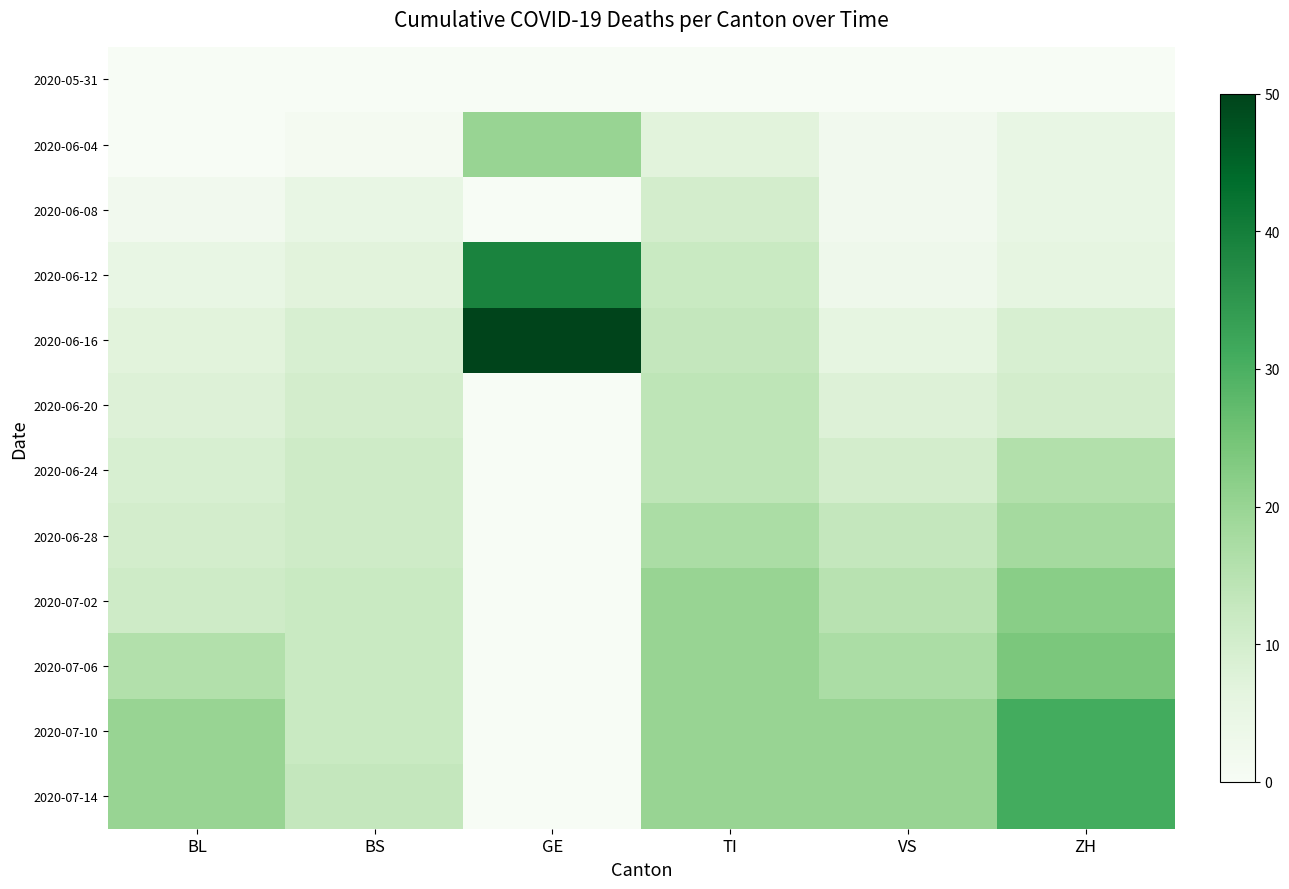

At BL, list the series in order from largest to smallest.

2020-07-10, 2020-07-14, 2020-07-06, 2020-07-02, 2020-06-28, 2020-06-24, 2020-06-20, 2020-06-16, 2020-06-12, 2020-06-08, 2020-05-31, 2020-06-04